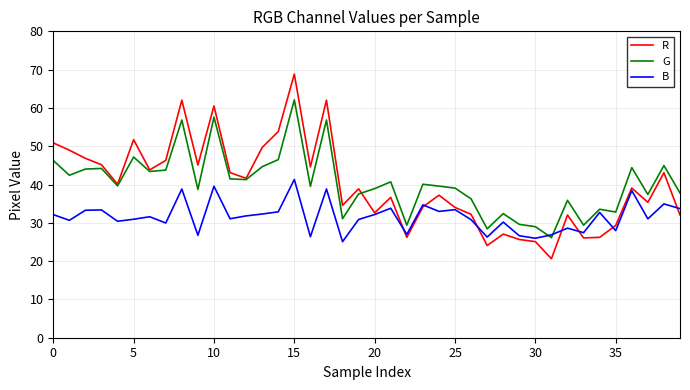

What is the minimum value shown in the chart?

20.6